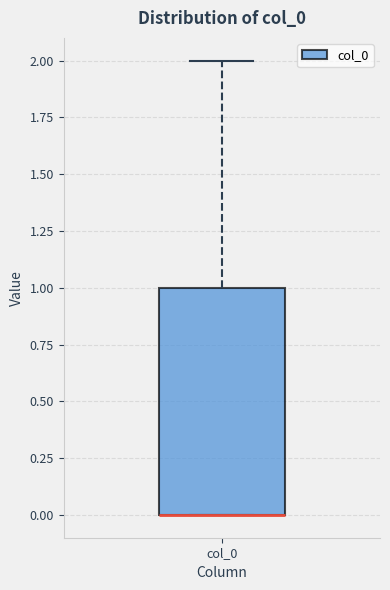

Transcribe this box plot: give where the median line is, the range the box spans, and where the two whiskers end, as read against the y-axis. The values are not printed on the chart, so give them approximately, as read against the axis.

median 0 (drawn on the box's lower edge), box 0 to 1, whiskers 0 to 2